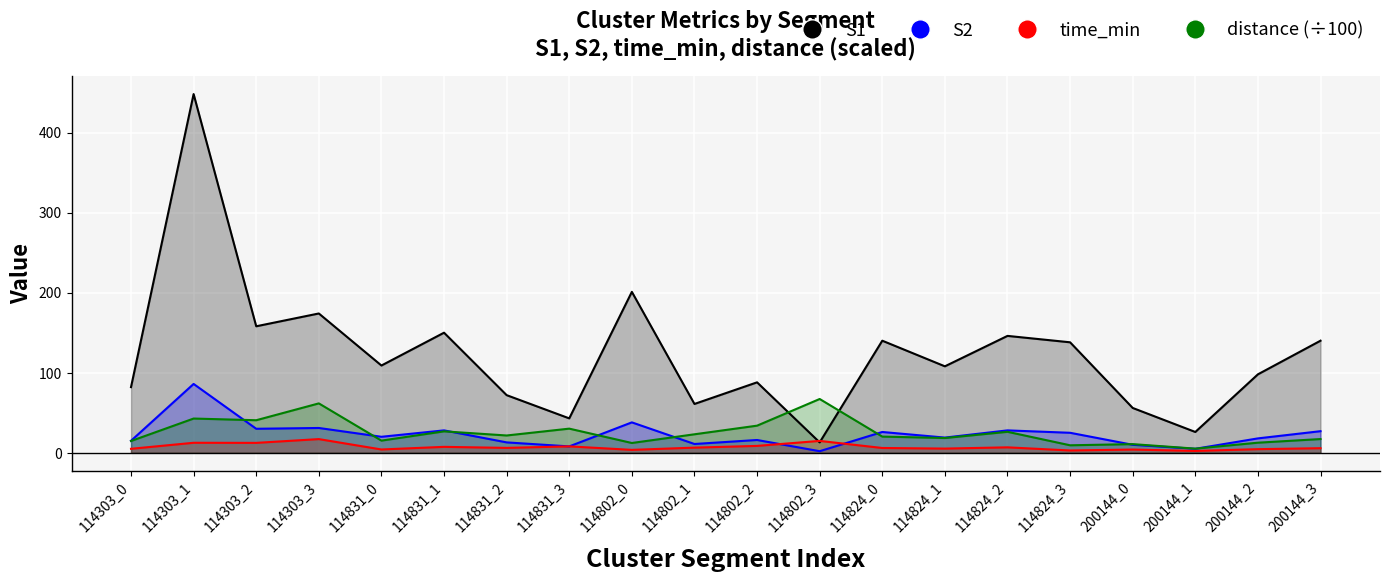

True or false: S2 and time_min cross at least once.

True